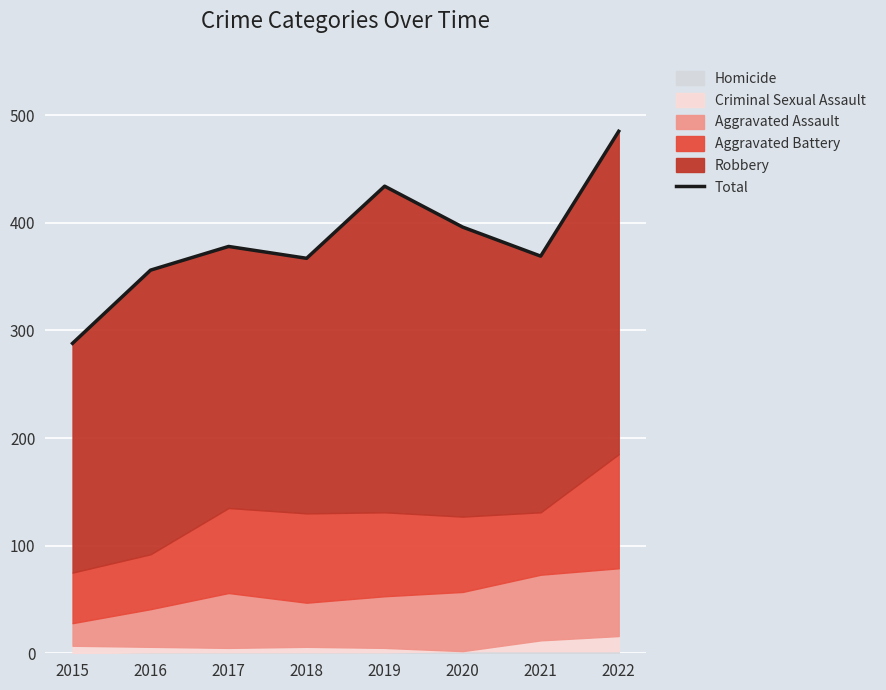

How many data points are less than 378?

4